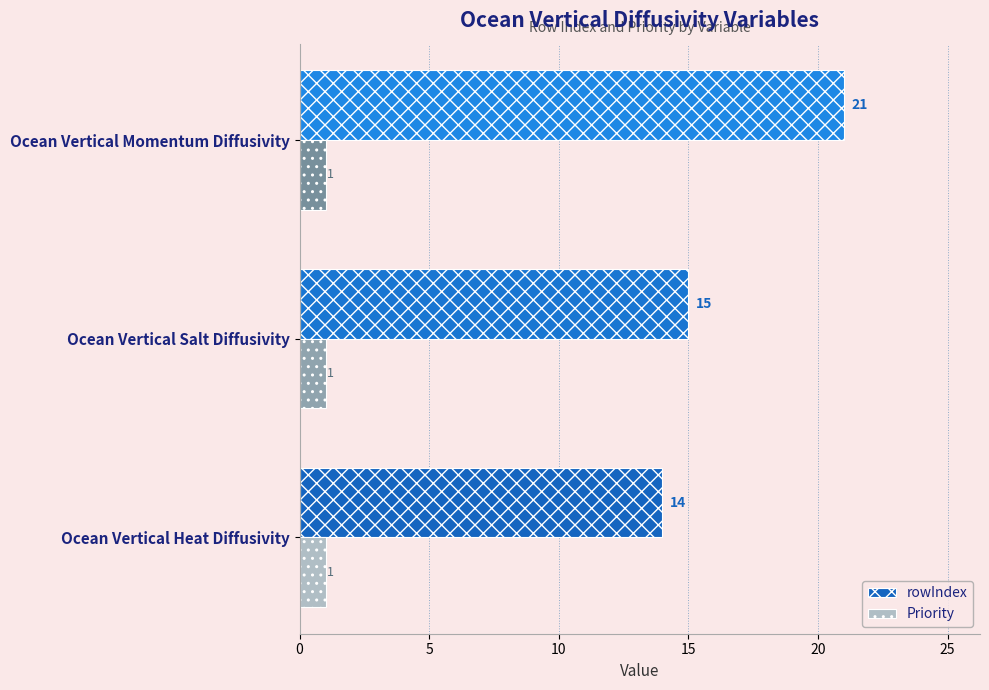

The value of rowIndex at Ocean Vertical Momentum Diffusivity is 31. True or false?

False